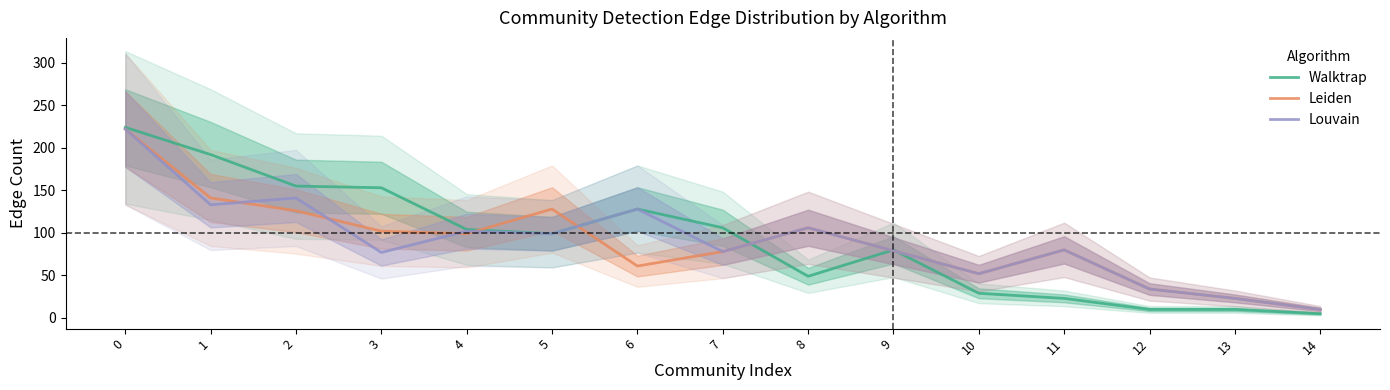

What is the difference between the Walktrap values at 7 and 12?

96